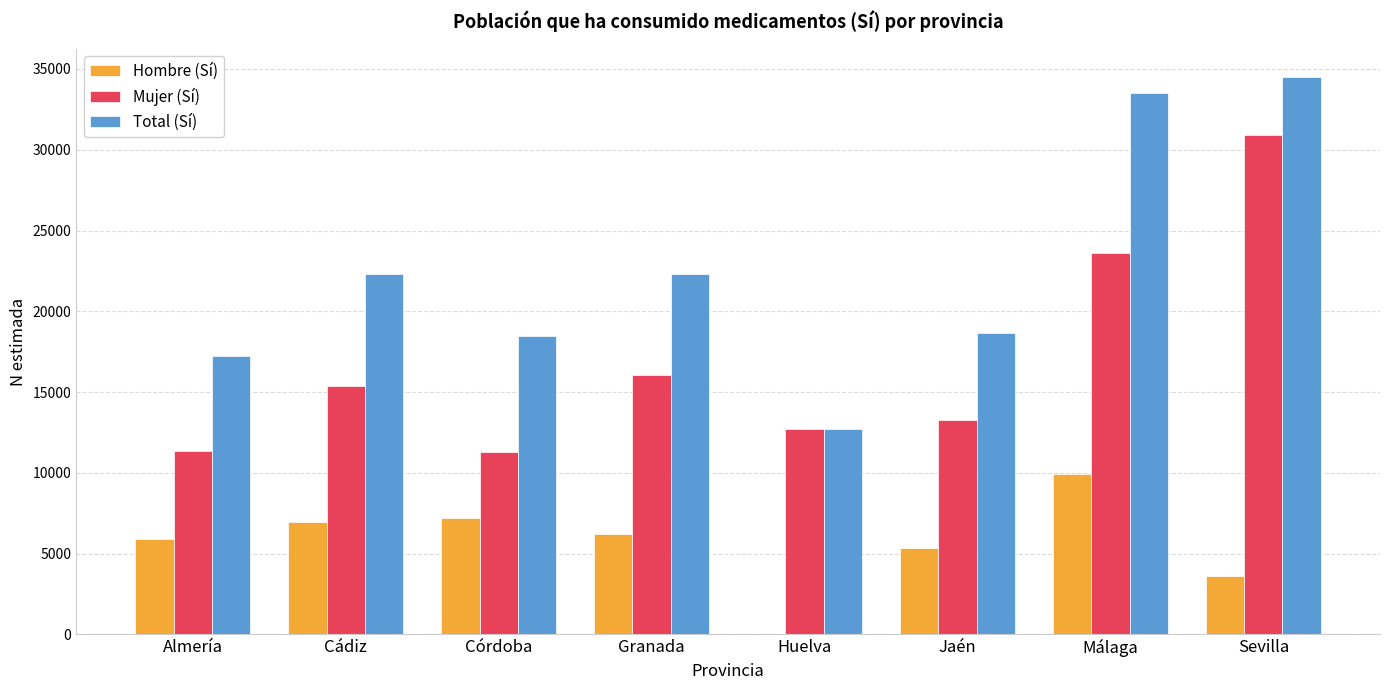

What value does the Total (Sí) series have at Granada, to the nearest 100?

22300